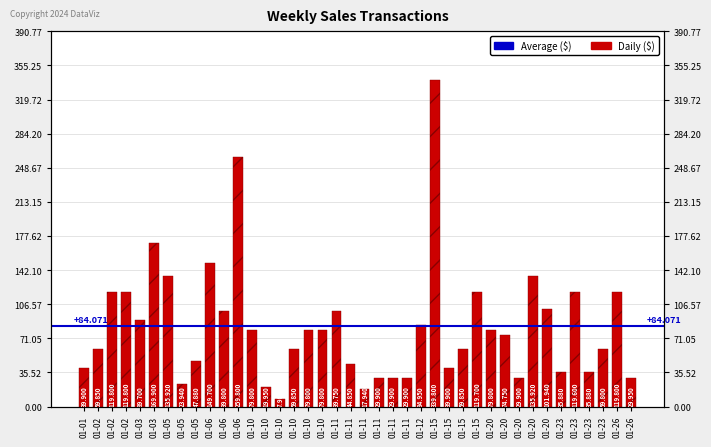

At which label does the data first exceed 79?

01-02